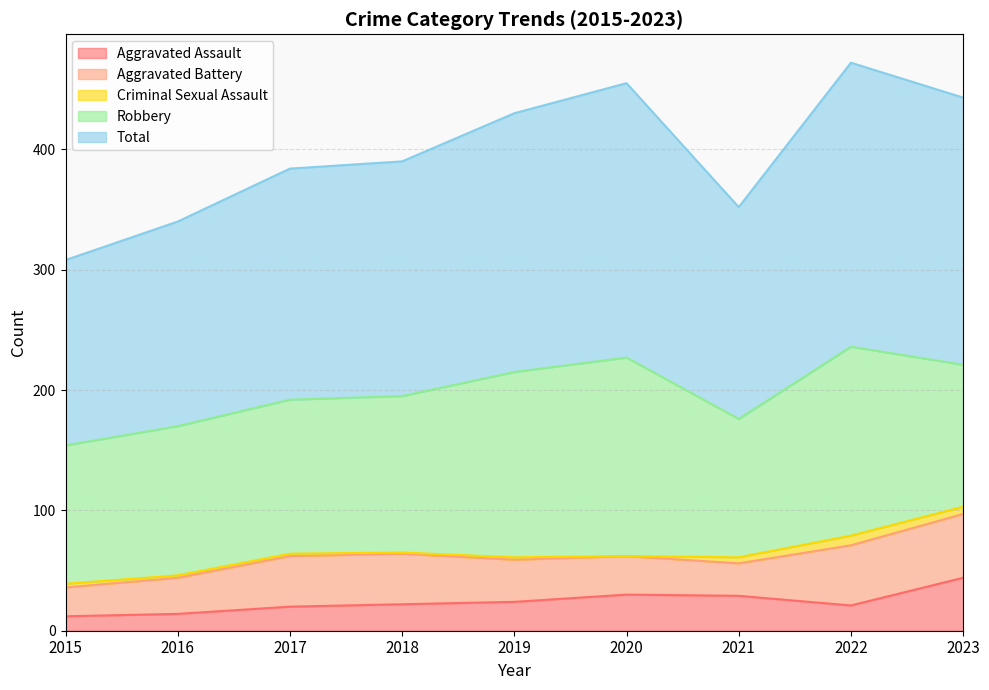

Is it true that Robbery equals 150 at 2015?

False